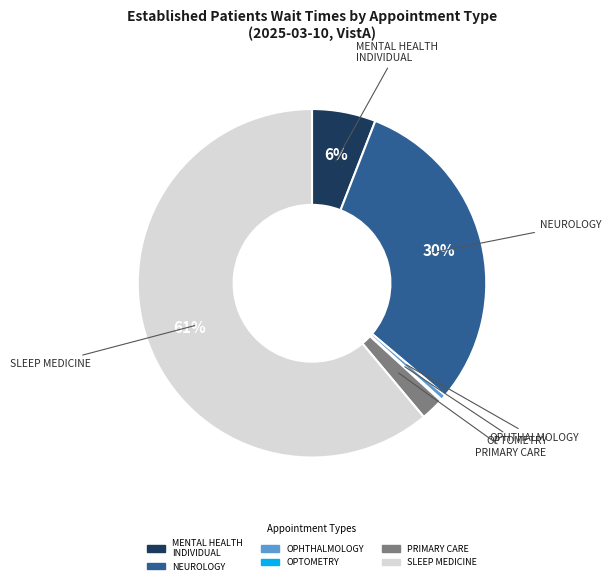

Is there a majority slice in this chart?

Yes